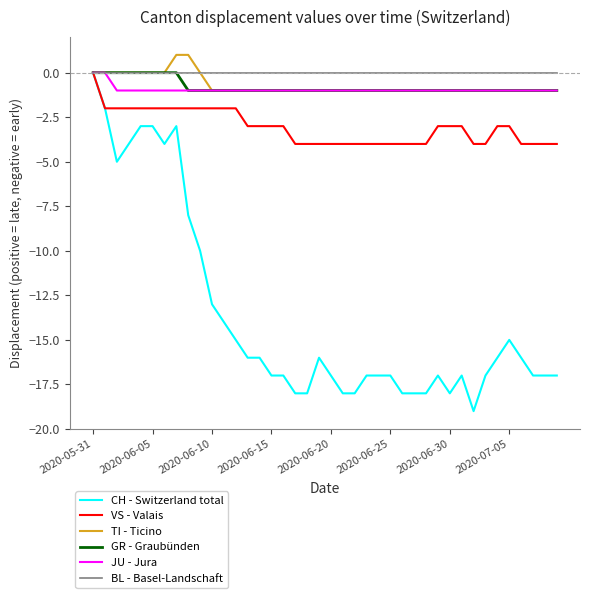

Which series has the largest range (max minus min)?

CH - Switzerland total